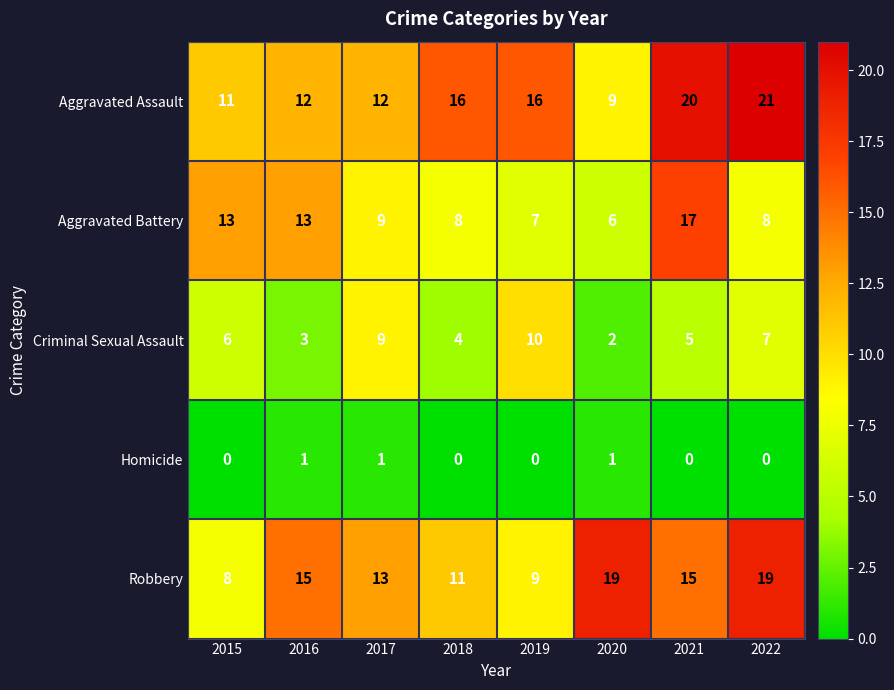

Is it true that Aggravated Assault equals 20 at 2021?

True